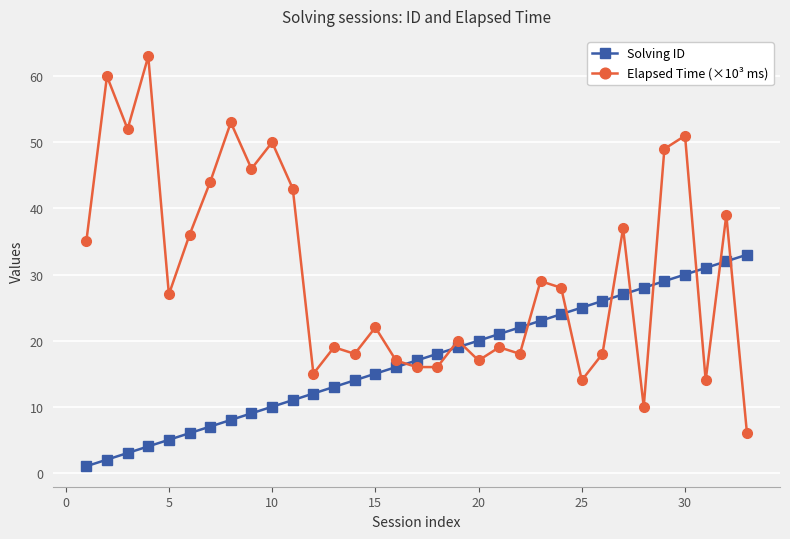

True or false: Solving ID and Elapsed Time (×10³ ms) cross at least once.

True